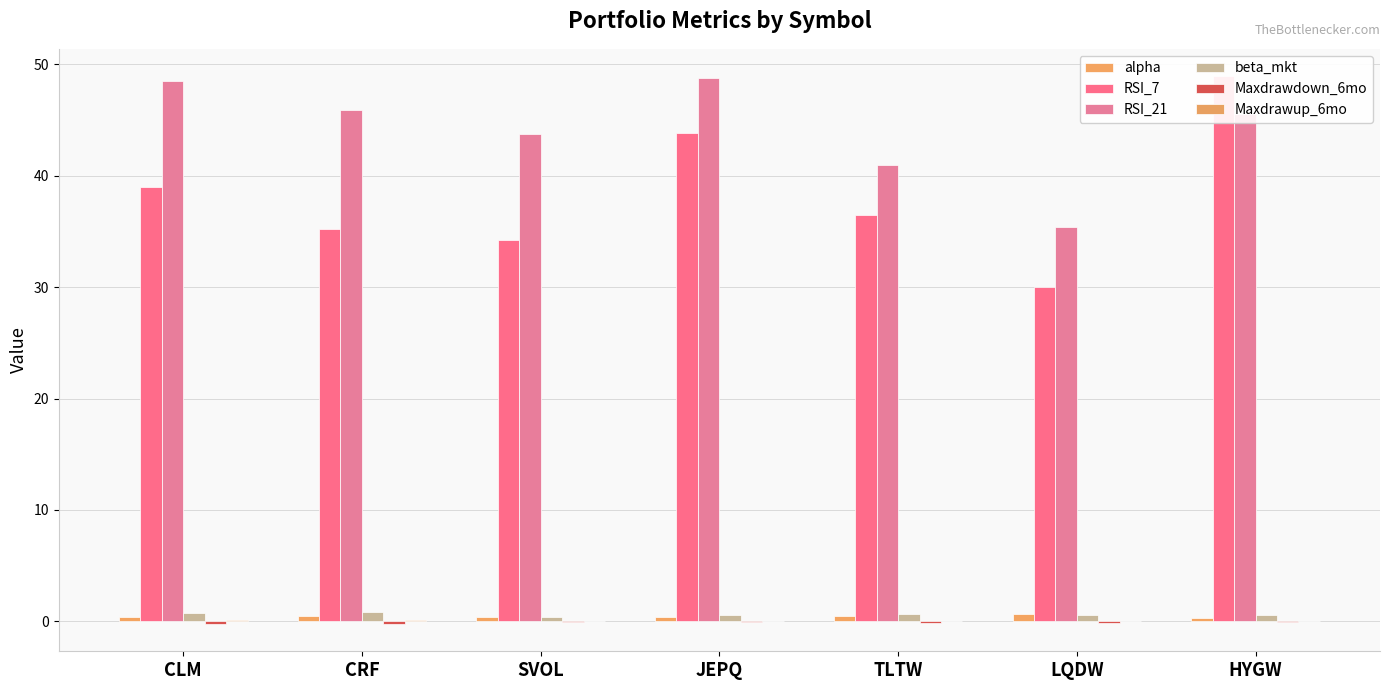

Reading left to right, transcribe all the data shown in this chart.

alpha: 0.3	0.4	0.4	0.4	0.4	0.6	0.3
RSI_7: 39.0	35.2	34.2	43.9	36.5	30.0	48.9
RSI_21: 48.5	45.9	43.8	48.8	41.0	35.4	45.5
beta_mkt: 0.7	0.8	0.4	0.5	0.7	0.5	0.6
Maxdrawdown_6mo: -0.2	-0.2	-0.0	-0.1	-0.2	-0.1	-0.1
Maxdrawup_6mo: 0.1	0.1	0.1	0.1	0.0	0.0	0.0